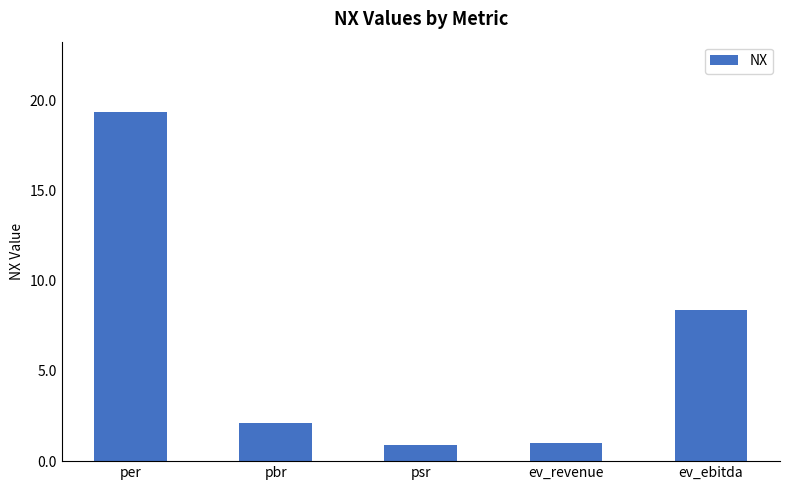

Which label corresponds to the largest value in the chart?

per